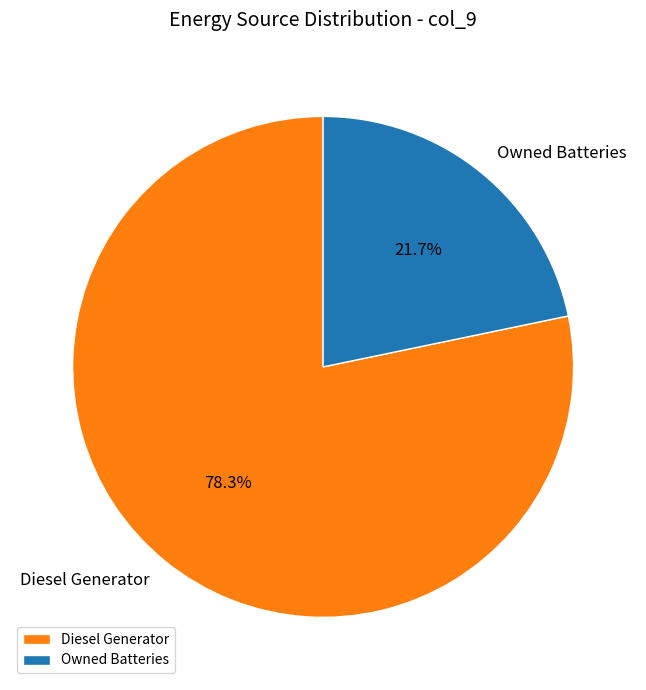

How many segments does this pie chart have?

2